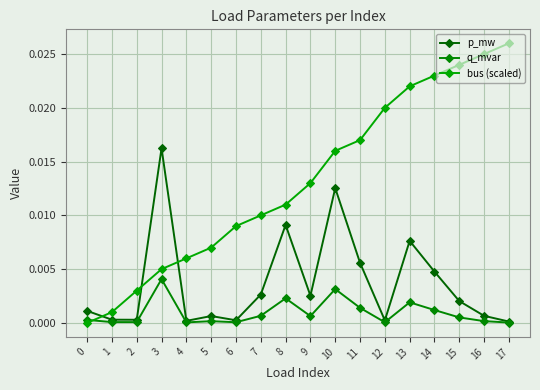

The value of bus (scaled) at 14 is 0.0. True or false?

True